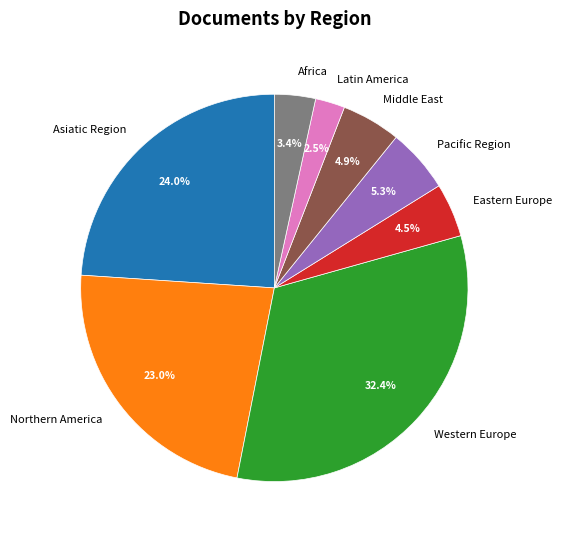

What is the ratio of the value at Northern America to the value at Pacific Region?

4.3